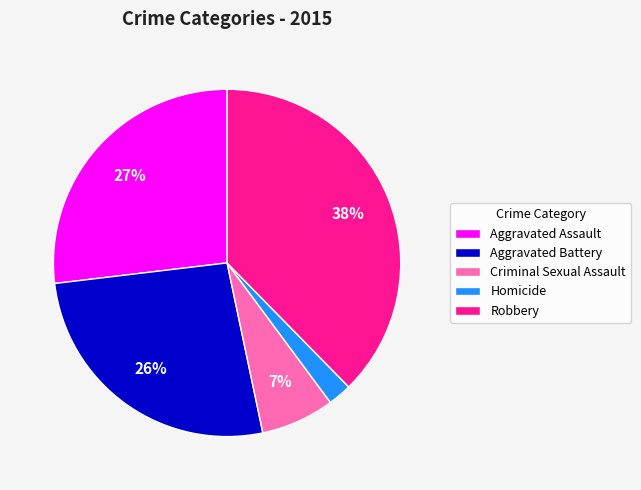

What percentage is the Criminal Sexual Assault slice, to the nearest percent?

7%